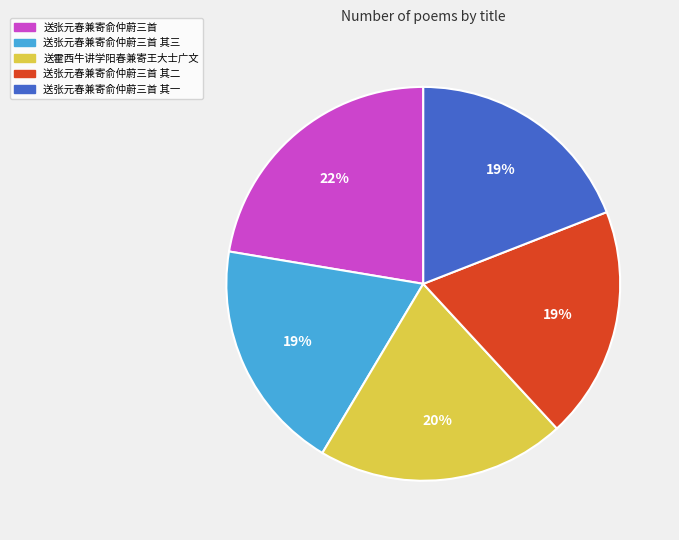

How many slices are in this pie chart?

5